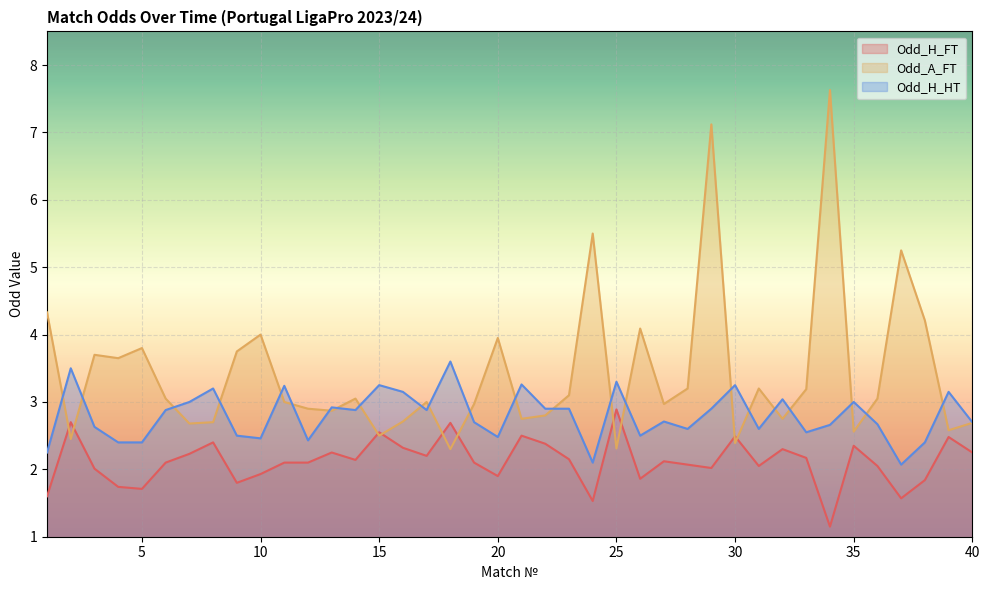

The Odd_H_HT series shows 0.6 at 12. True or false?

False